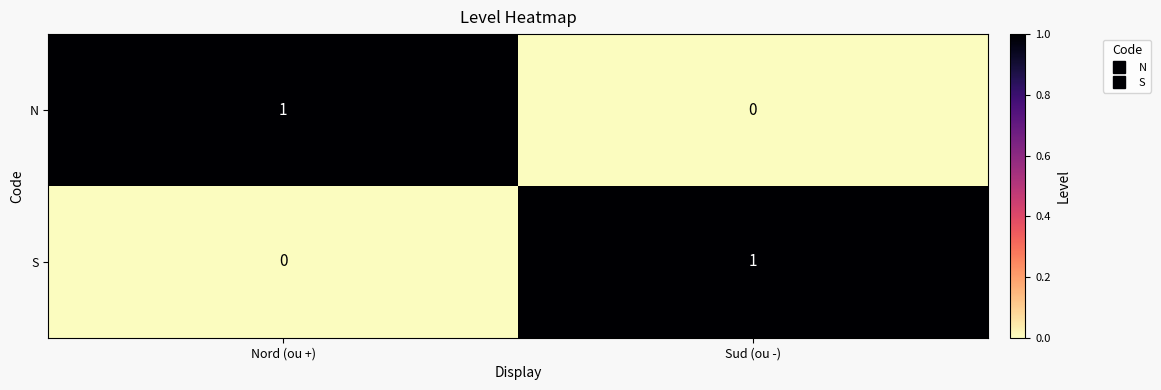

List the labels in order of N value, largest first.

Nord (ou +), Sud (ou -)